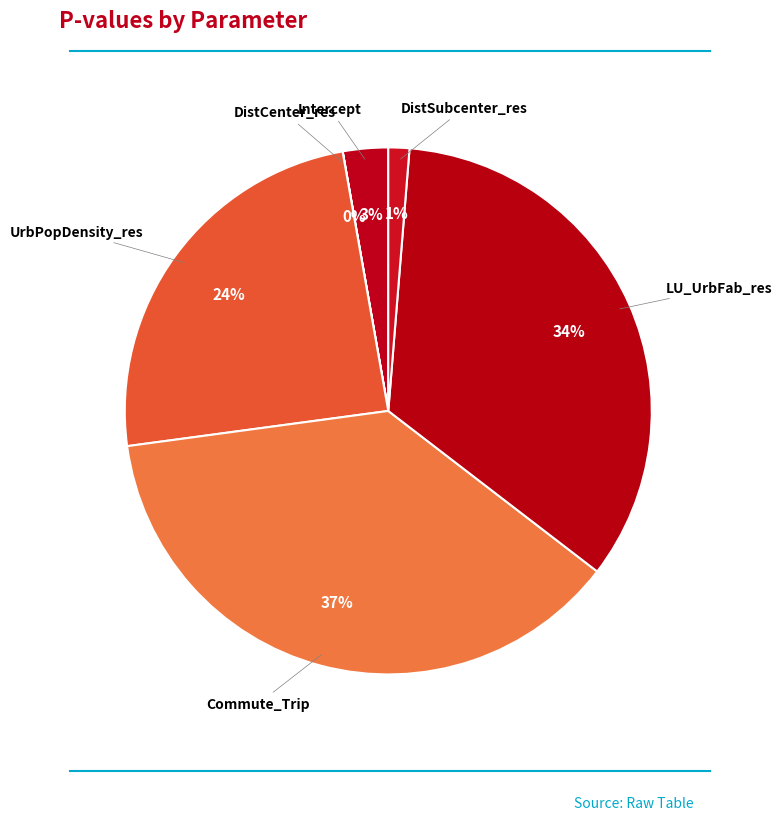

What percentage is the Commute_Trip slice, to the nearest percent?

37%